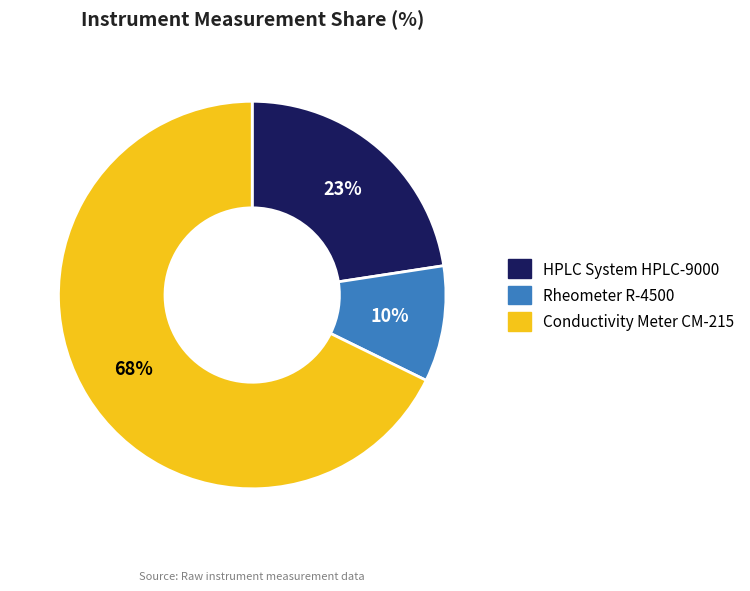

Is the sum of HPLC System HPLC-9000 and Rheometer R-4500 greater than half?

No